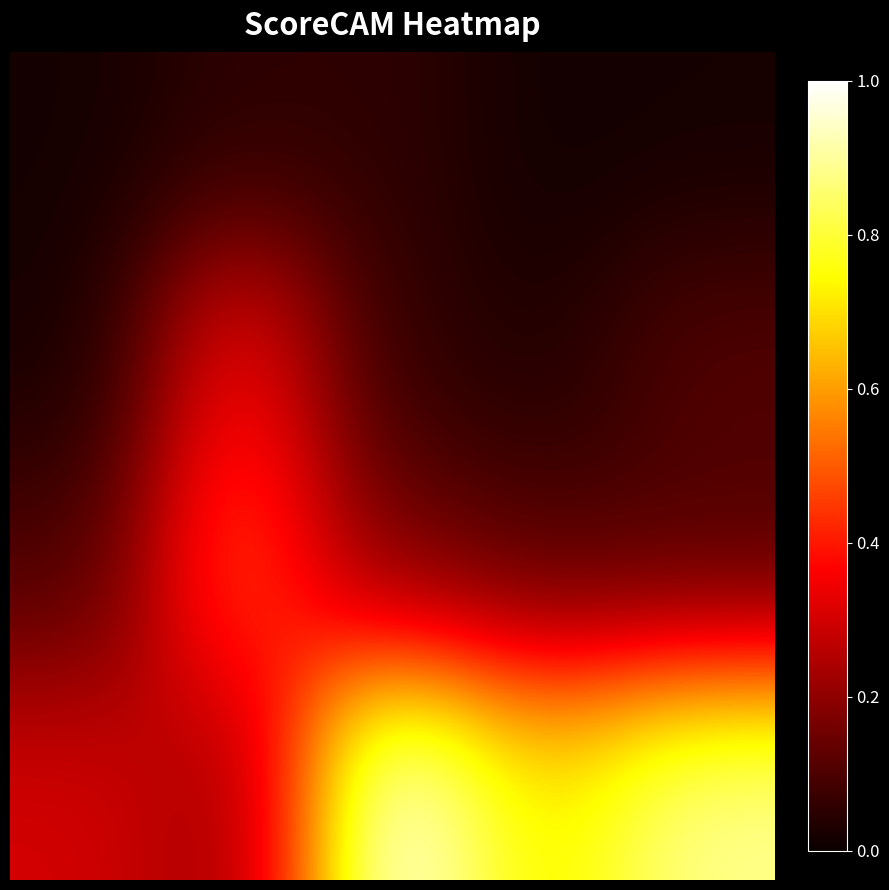

How many categories are shown in the chart?

5